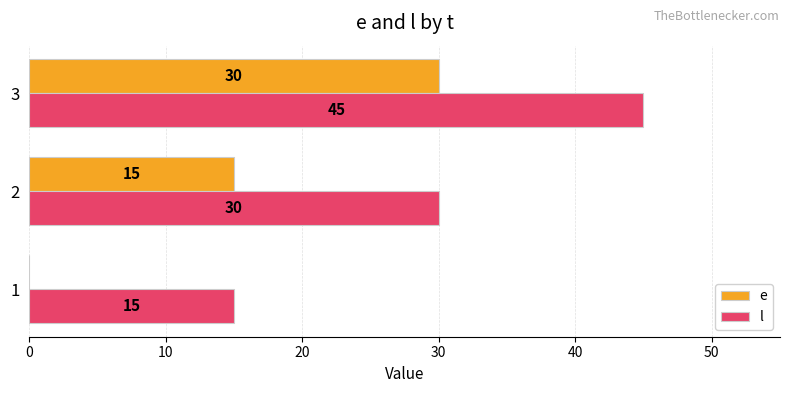

What is the total value across all series at 2?

45